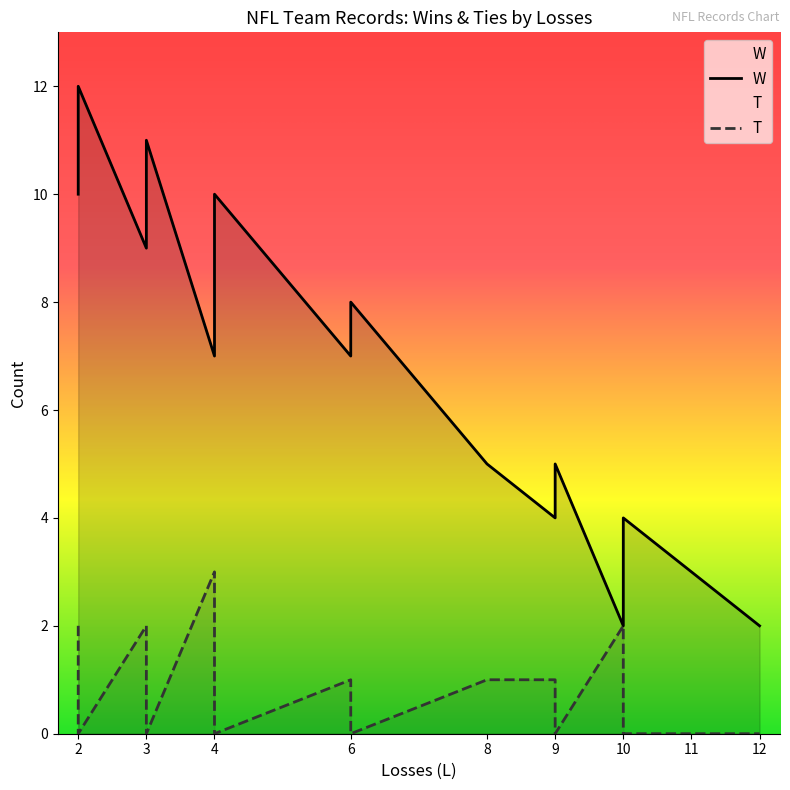

What is the sum of the W values at 3 and 9?

15